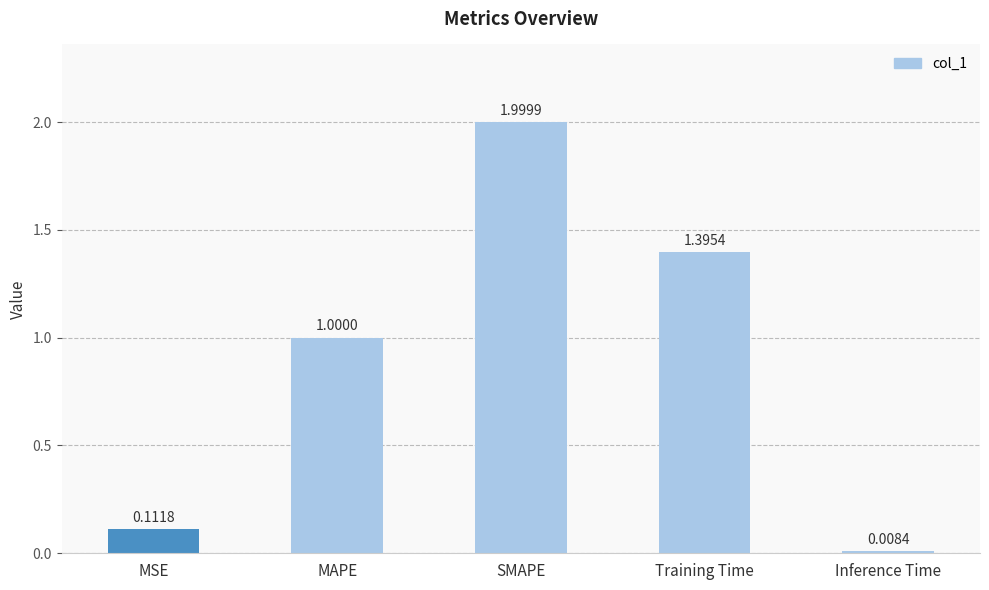

What is the change in value from Training Time to Inference Time?

-1.4